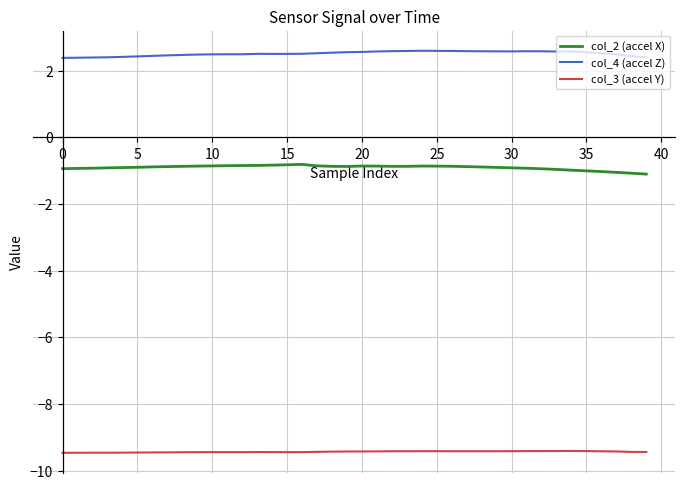

List the series in order of their peak value, highest first.

col_4 (accel Z), col_2 (accel X), col_3 (accel Y)